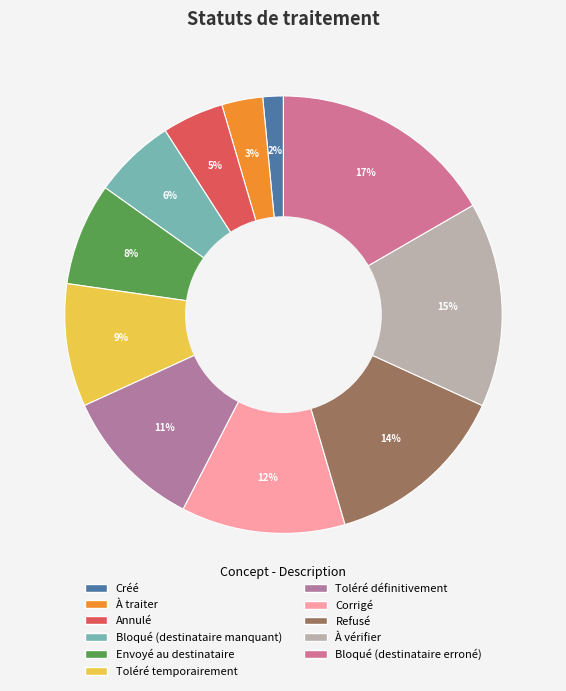

Which category has the smallest portion of the pie?

Créé